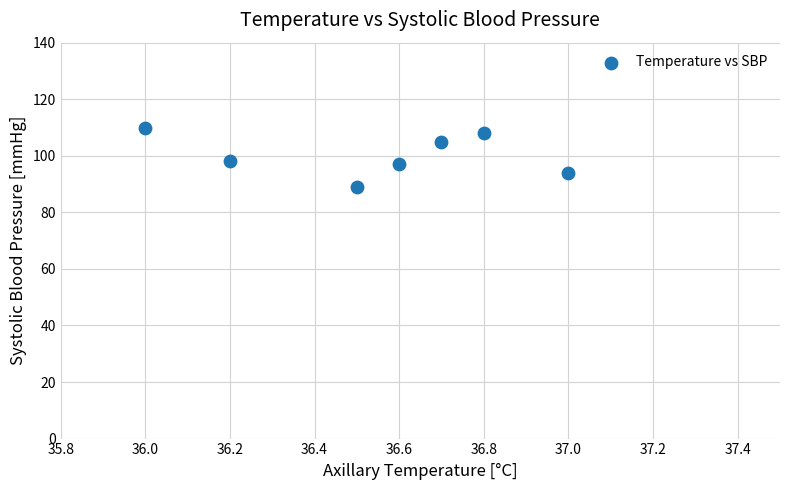

What is the average Y value?

100